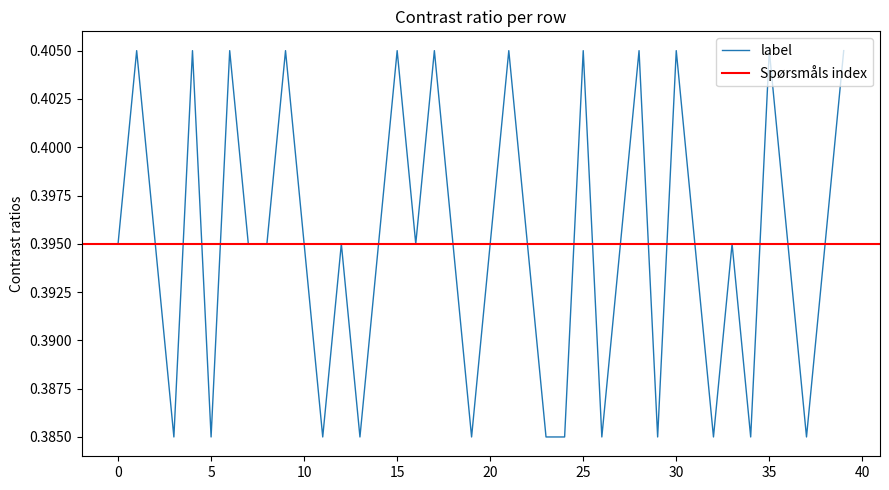

Where is the first local maximum?

1